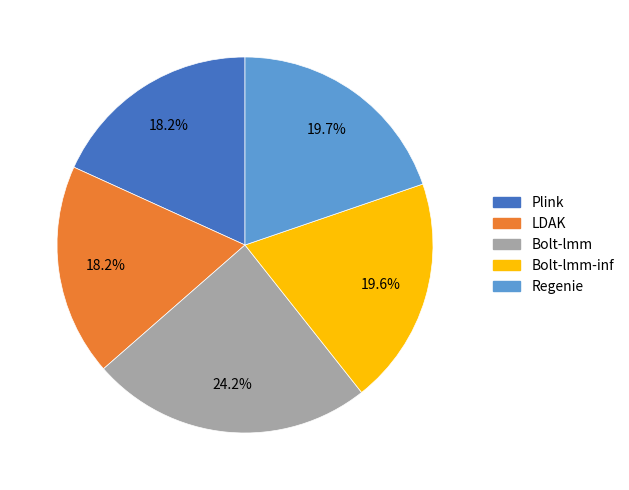

Is there a majority slice in this chart?

No